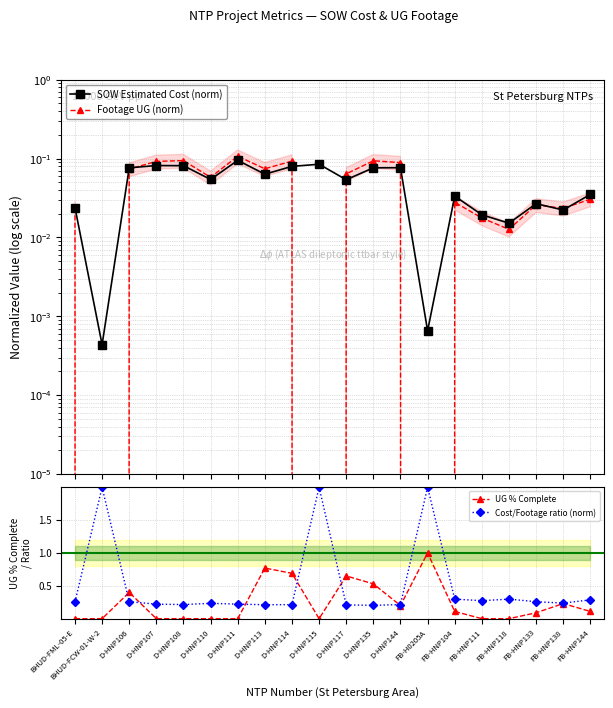

Rank the categories by UG % Complete value from lowest to highest.

BHUD-FML-05-E, BHUD-FCW-01-W-2, D-HNP107, D-HNP108, D-HNP110, D-HNP111, D-HNP115, FB-HNP111, FB-HNP118, FB-HNP133, FB-HNP104, FB-HNP144, D-HNP144, FB-HNP138, D-HNP106, D-HNP135, D-HNP117, D-HNP114, D-HNP113, FB-H0205A